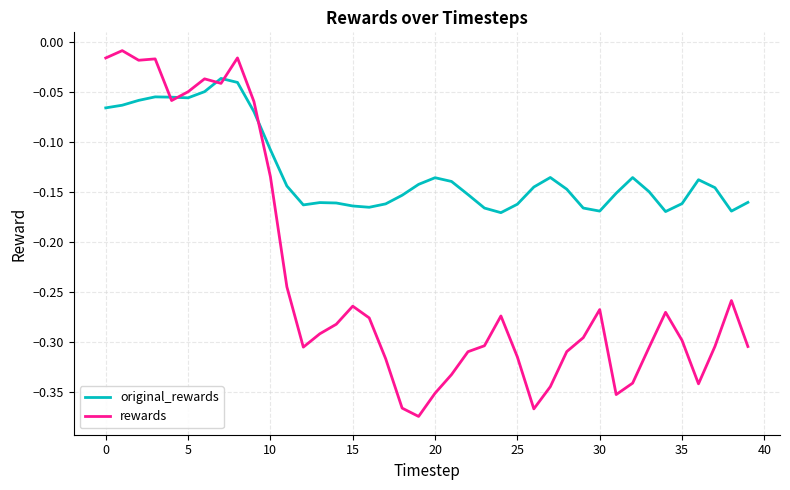

Which series has the largest total across all categories?

original_rewards